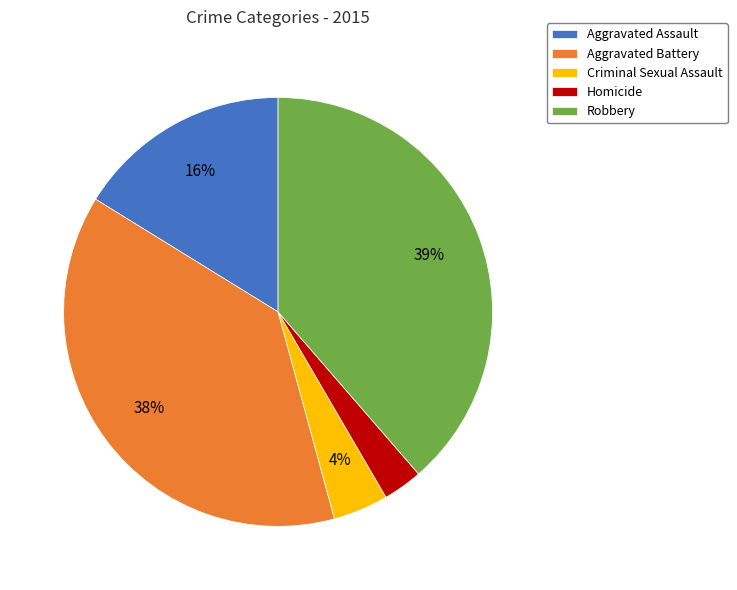

To the nearest percent, what is the average slice percentage?

20%